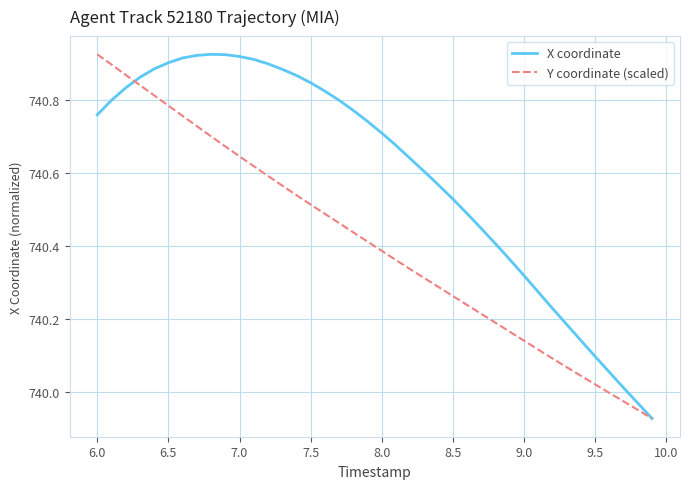

Rank the series by their average value, from highest to lowest.

X coordinate, Y coordinate (scaled)